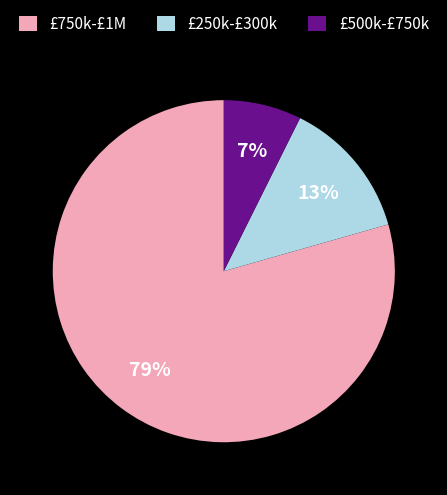

Which has a higher value, £250k-£300k or £500k-£750k?

£250k-£300k